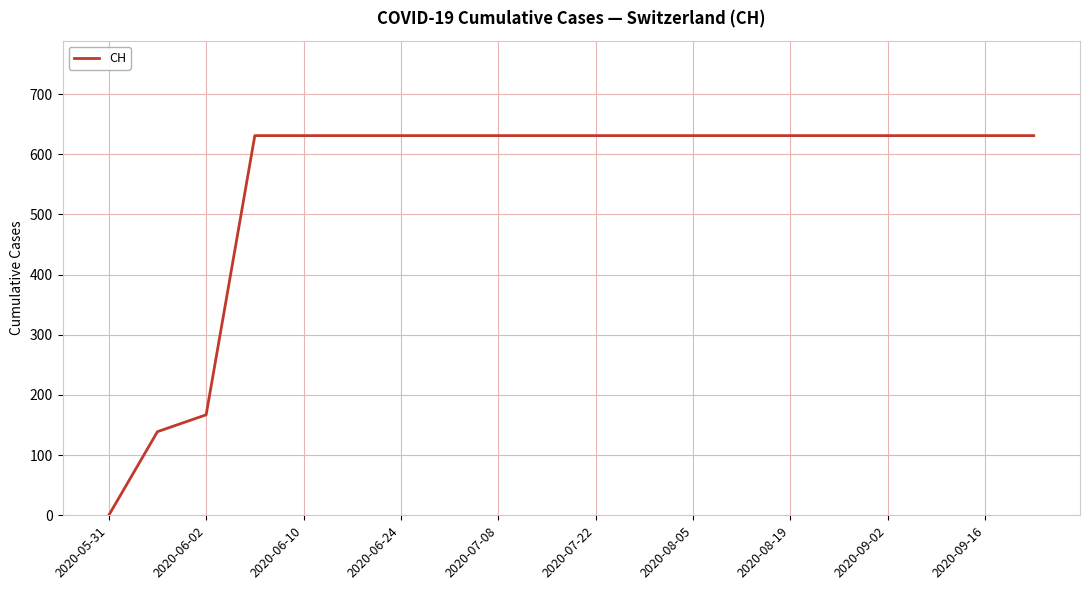

What is the greatest value displayed?

631